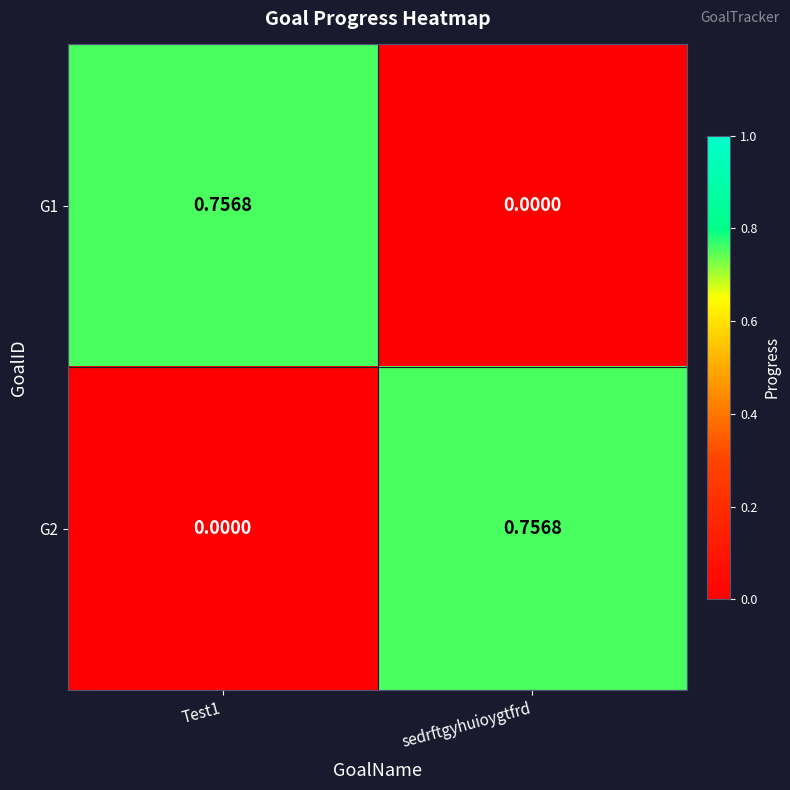

Is the value of G1 at Test1 greater than the value of G2 at Test1?

Yes